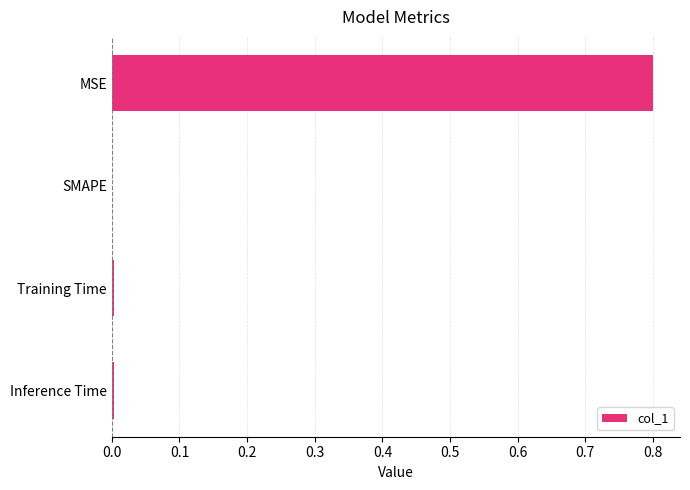

Which label corresponds to the largest value in the chart?

MSE